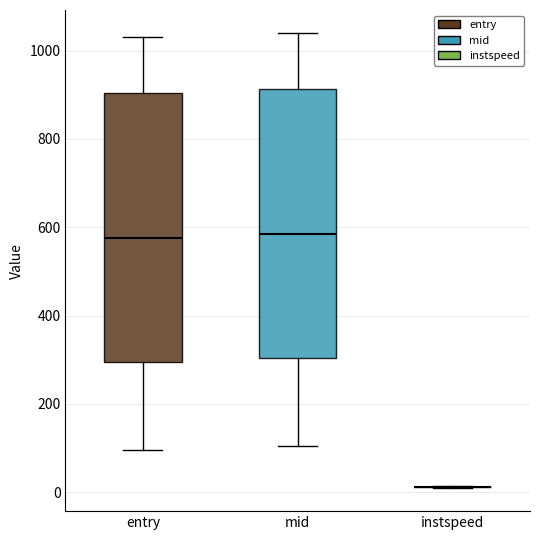

Reading left to right, read every box against the y-axis: the position of its median line, the range the box covers, and the ends of its whiskers. The values are not printed on the chart, so give them approximately, as read against the axis.

entry: median 580, box 300 to 900, whiskers 100 to 1040
mid: median 580, box 300 to 920, whiskers 100 to 1040
instspeed: box collapsed to a line at 20, whiskers 0 to 20